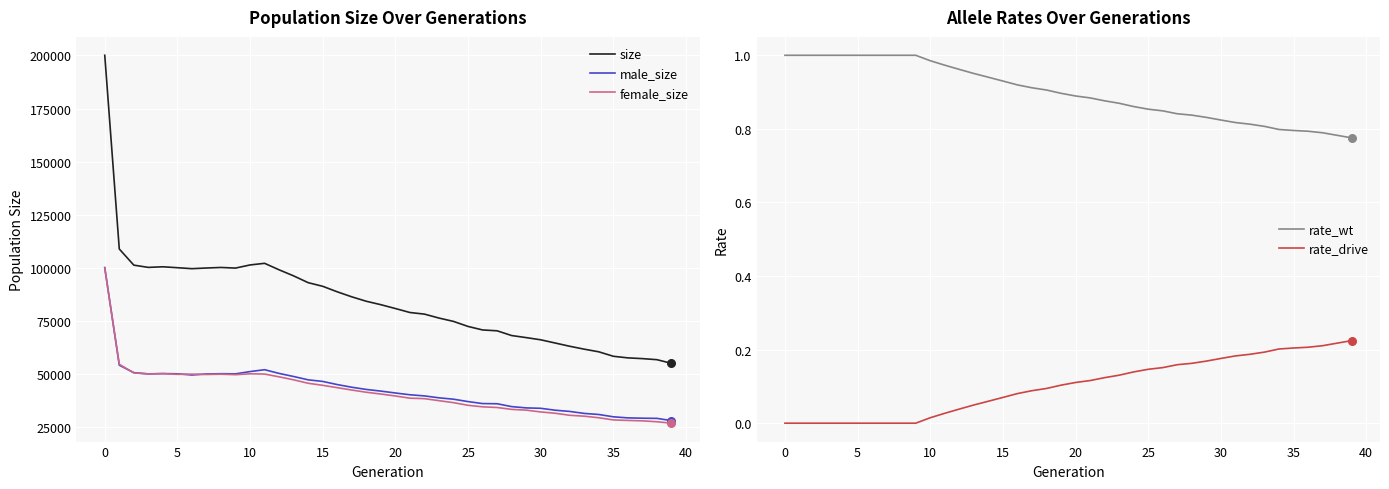

What are all the series names shown in the legend?

size, male_size, female_size, rate_wt, rate_drive